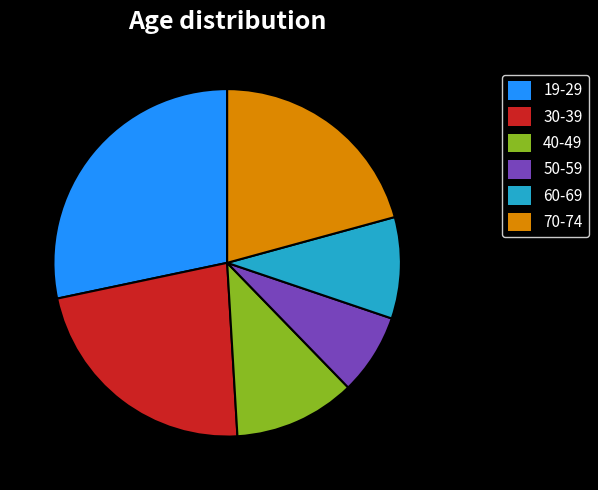

Combined, do 50-59 and 40-49 account for over 50%?

No